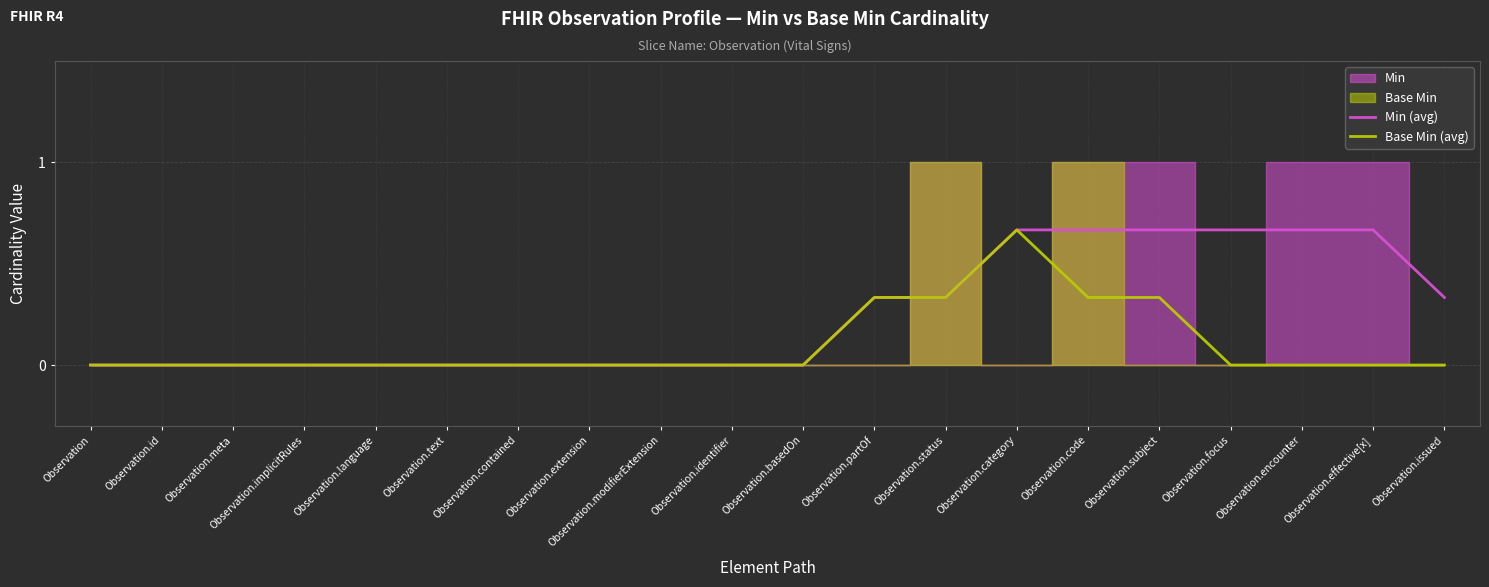

Rank the series by their average value, from lowest to highest.

Base Min (avg), Min (avg)